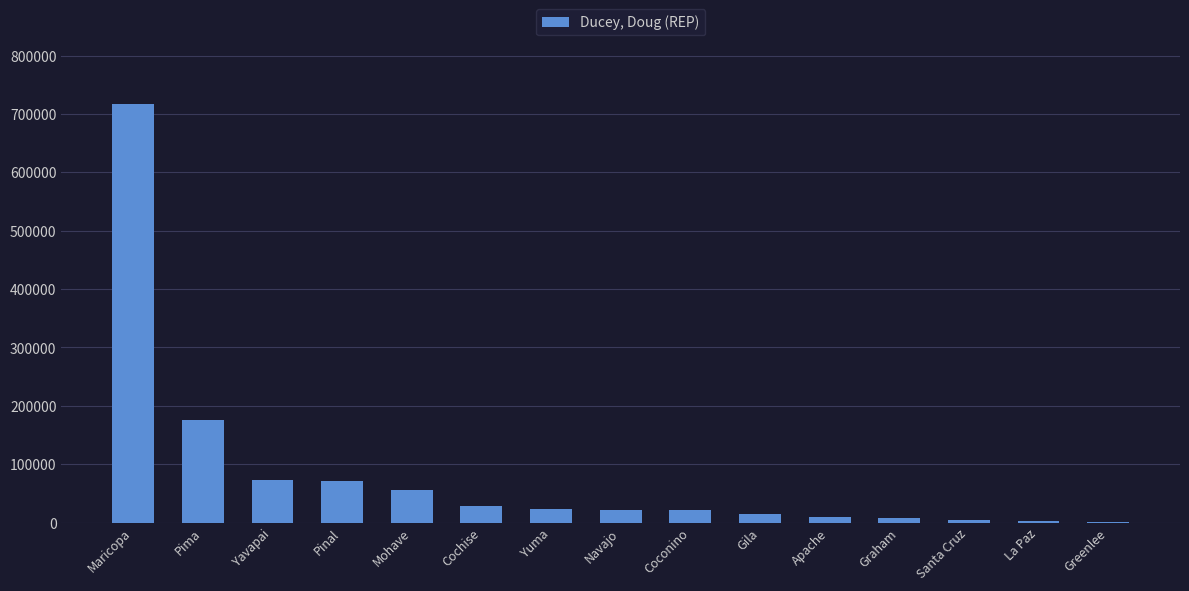

How many series are shown in this chart?

1